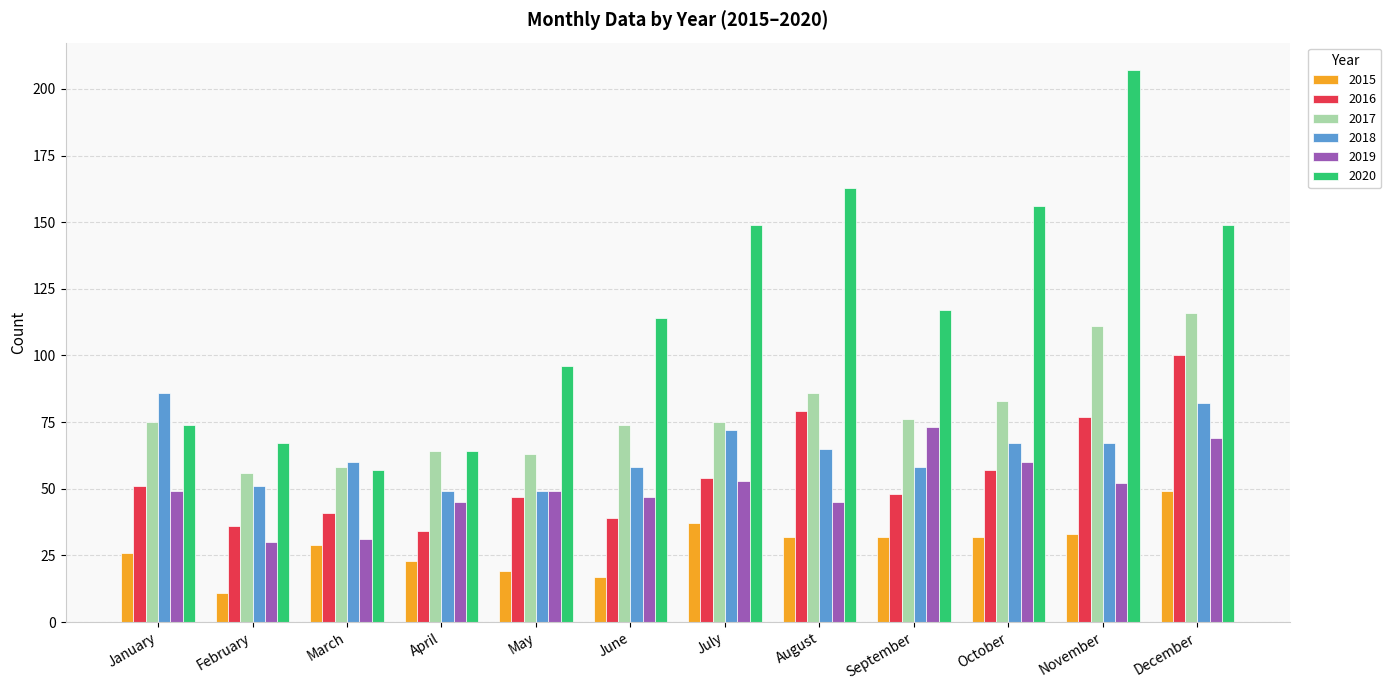

What is the difference between the highest and lowest values at August?

131